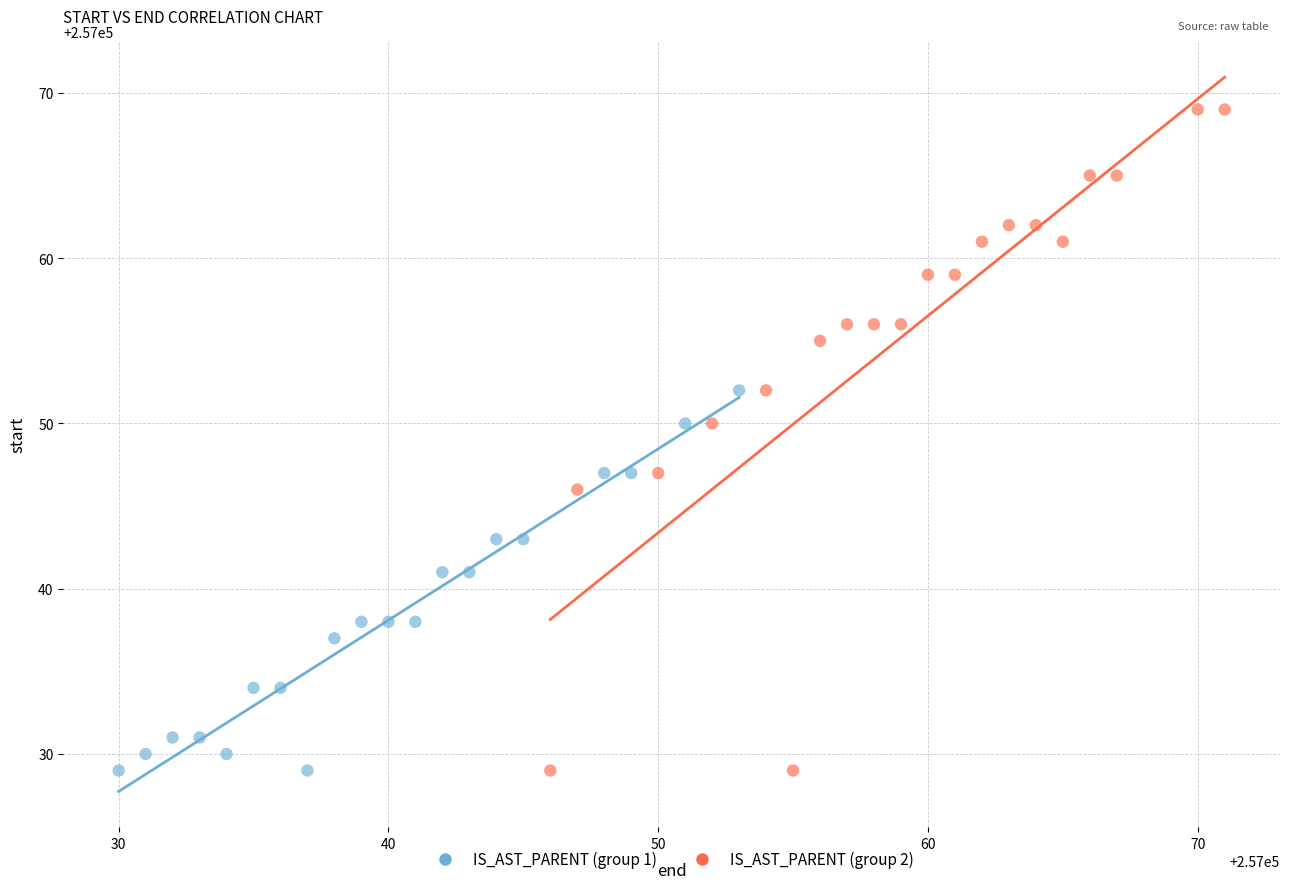

Which series contains the highest Y value?

IS_AST_PARENT (group 2)